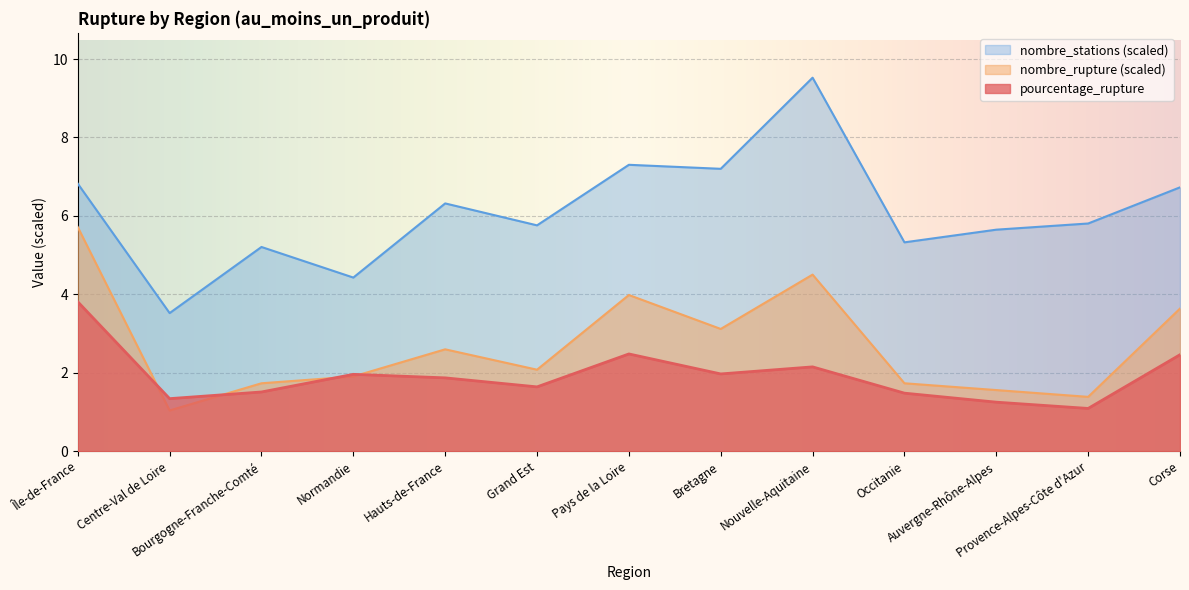

True or false: nombre_stations has more than 1 points higher than both neighbors.

True